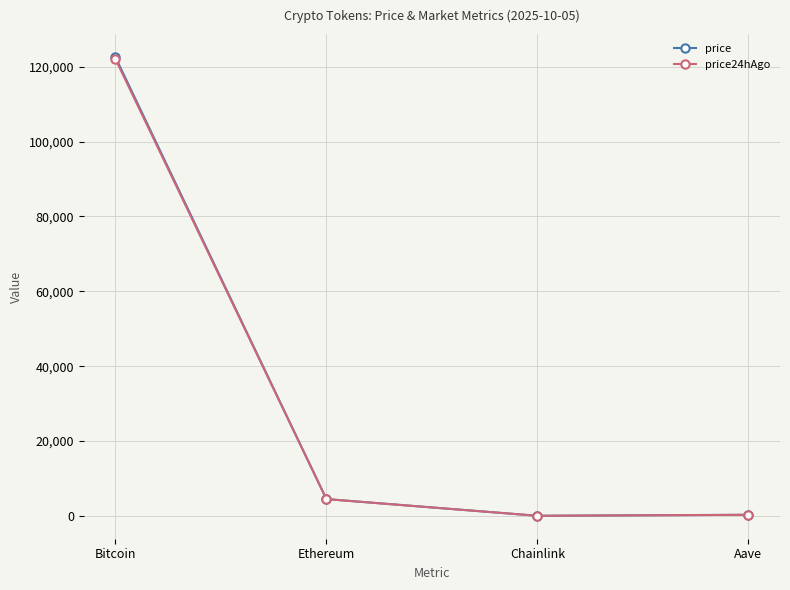

What is the sum of the price values at Chainlink and Bitcoin?

122615.0